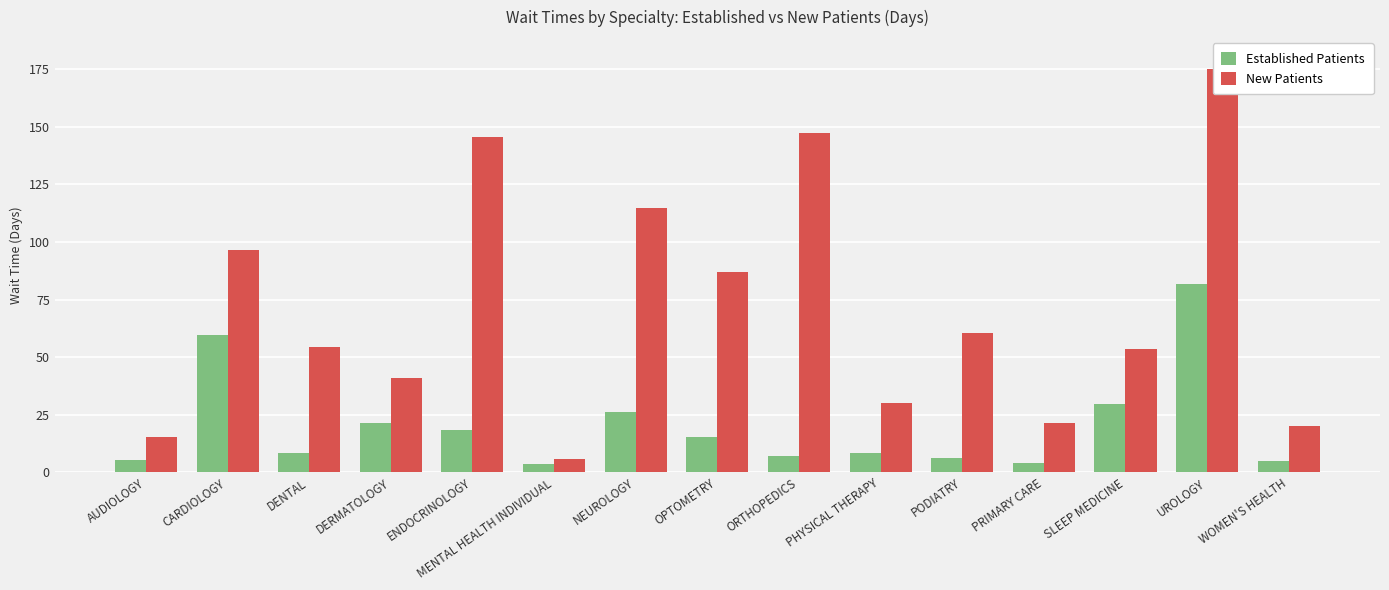

The Established Patients series shows 4.8 at WOMEN'S HEALTH. True or false?

True